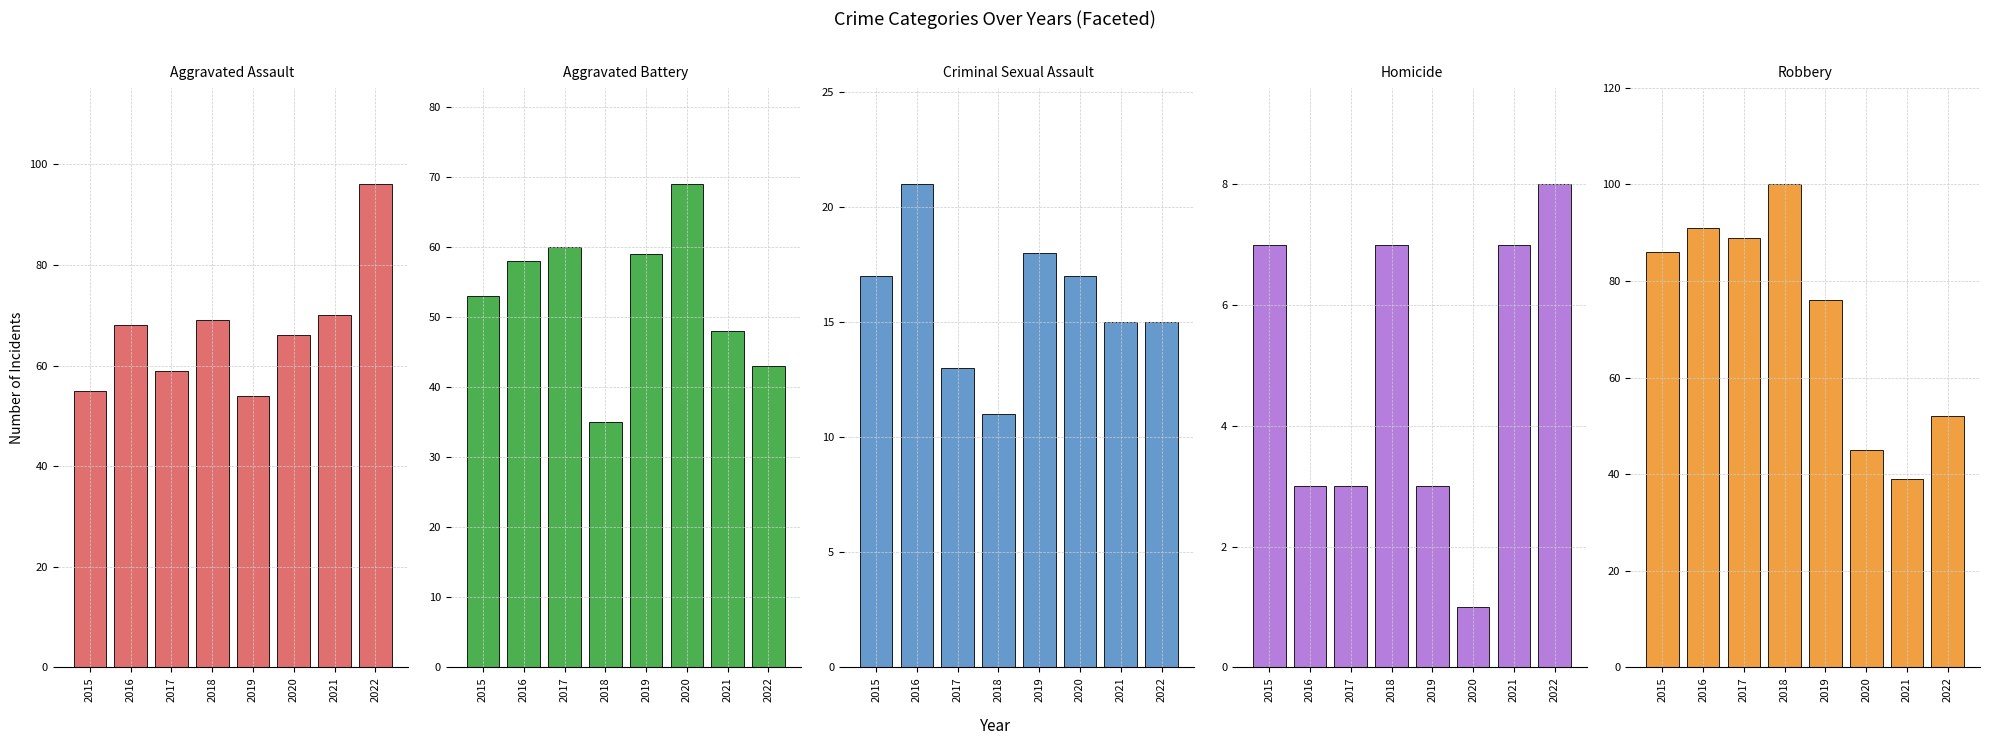

Between 2019 and 2017, which is larger?

2017